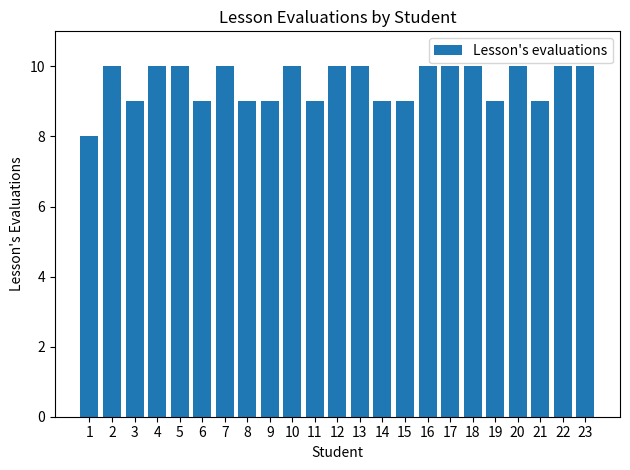

How many series are shown in this chart?

1